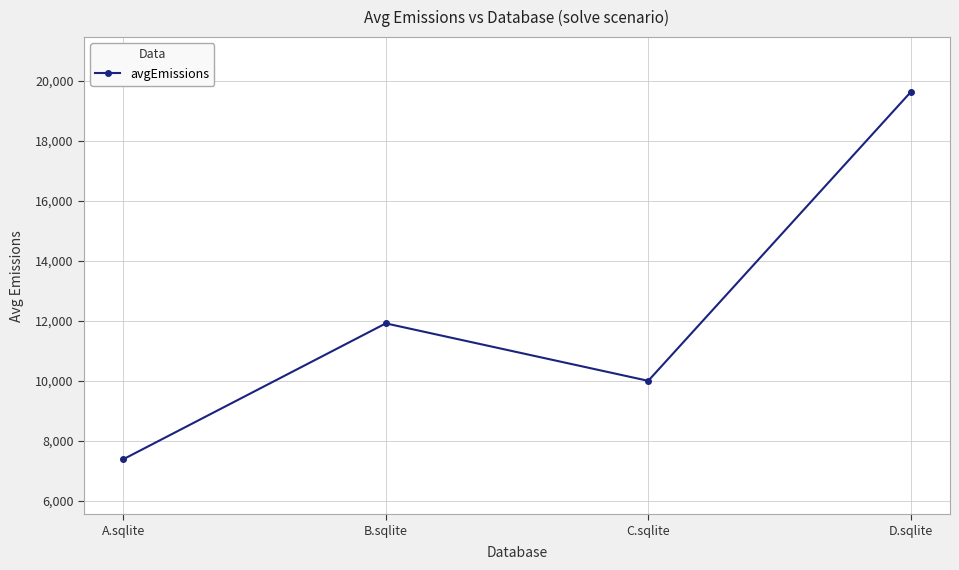

Which has a higher value, C.sqlite or A.sqlite?

C.sqlite